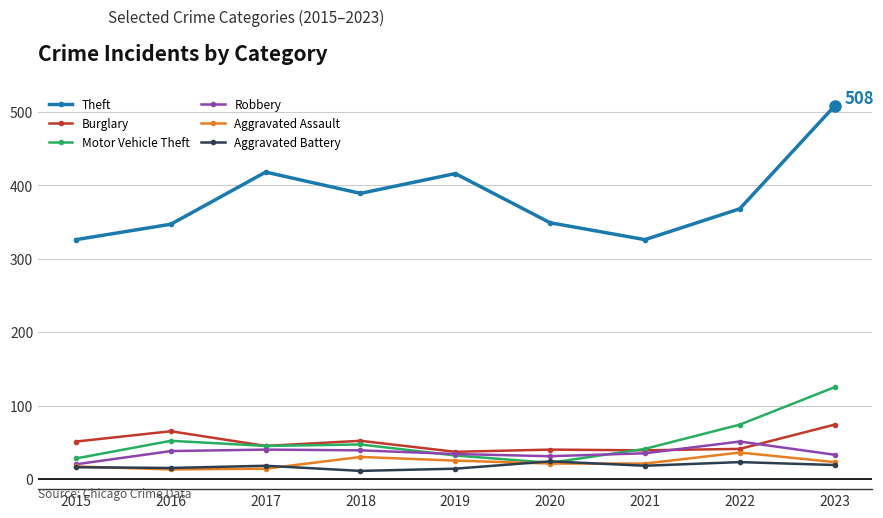

What is the spread (max minus min) of values at 2020?

328